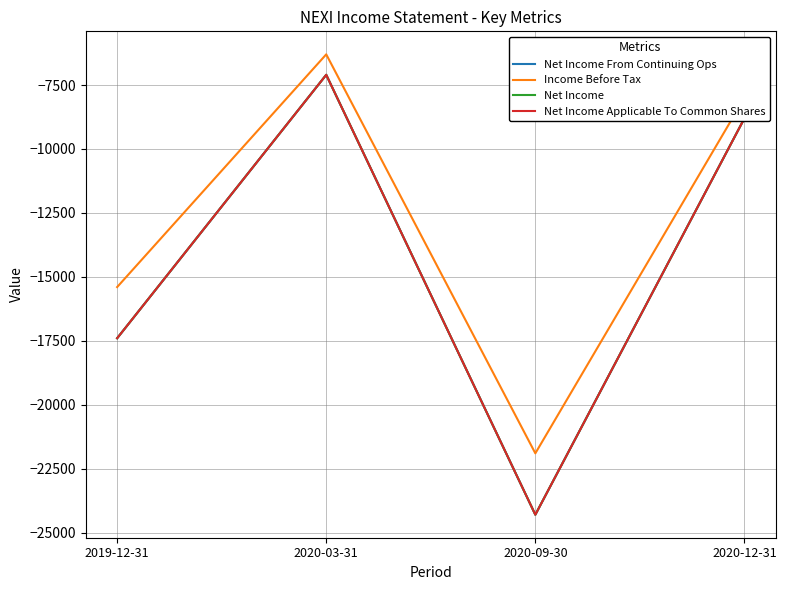

What is the highest value of the Net Income Applicable To Common Shares series?

-7100